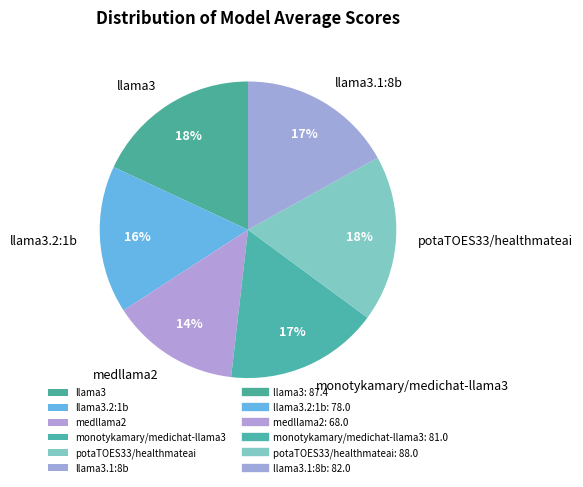

Is there a majority slice in this chart?

No